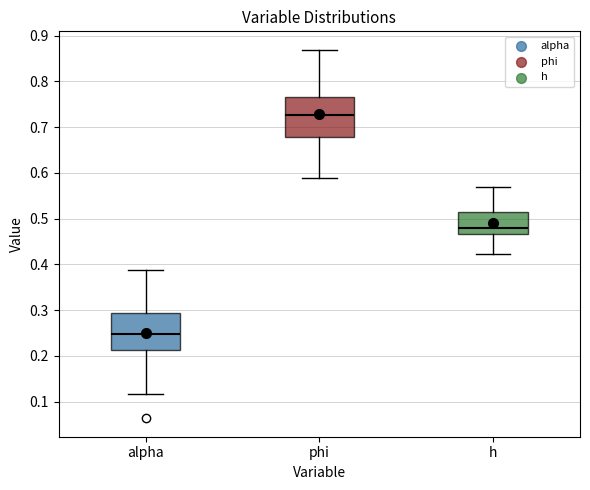

Reading left to right, transcribe this box plot: for each box, give where its median line is, the range the box spans, and where its two whiskers end, as read against the y-axis. The values are not printed on the chart, so give them approximately, as read against the axis.

alpha: median 0.25, box 0.21 to 0.29, whiskers 0.12 to 0.39
phi: median 0.73, box 0.68 to 0.77, whiskers 0.59 to 0.87
h: median 0.48, box 0.47 to 0.52, whiskers 0.42 to 0.57